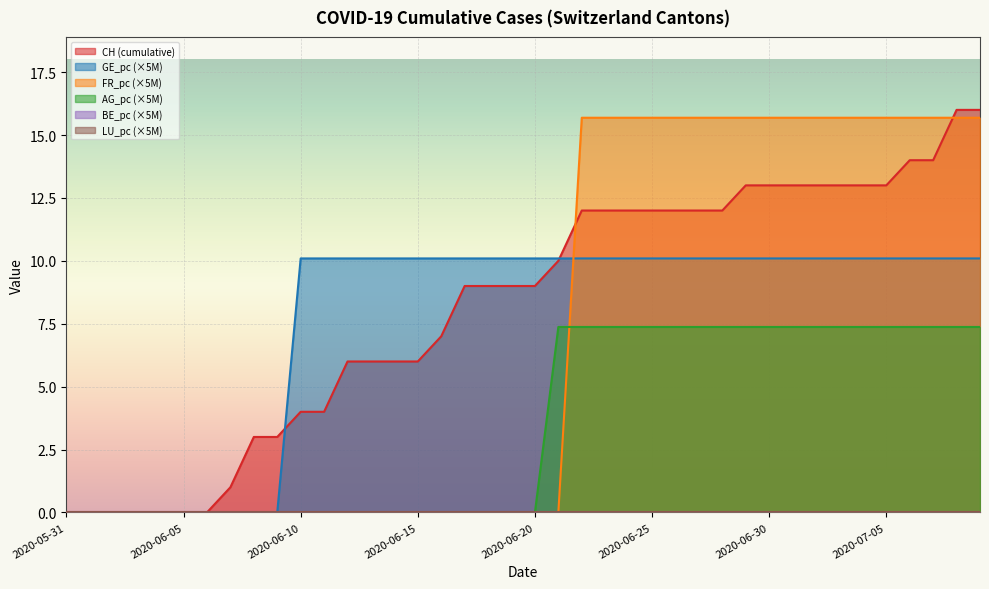

True or false: AG_pc and GE_pc cross at least once.

False